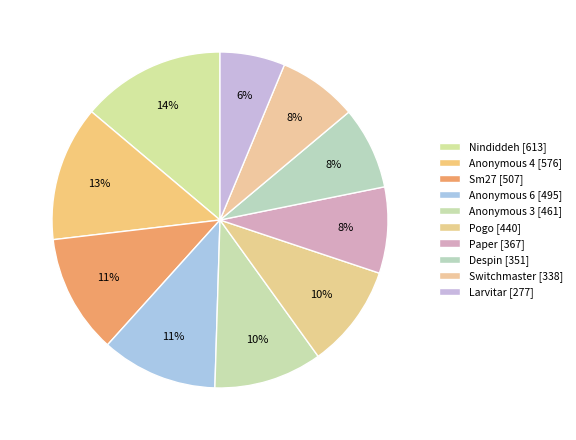

What is the ratio of the value at Pogo to the value at Anonymous 4?

0.8